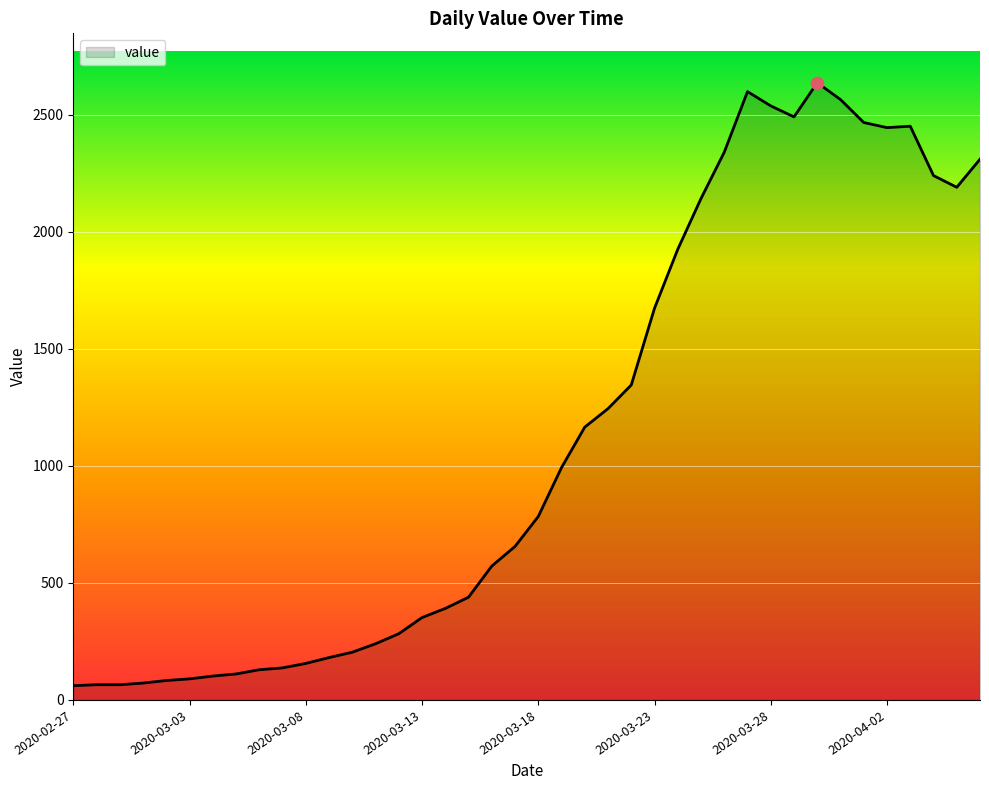

What is the minimum value shown in the chart?

61